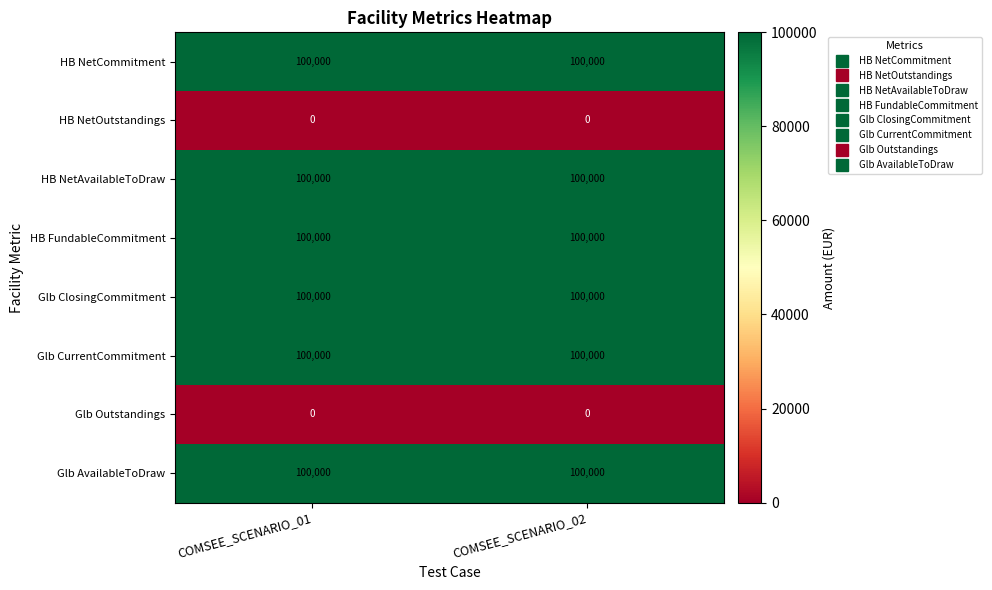

What is the spread (max minus min) of values at COMSEE_SCENARIO_02?

100000